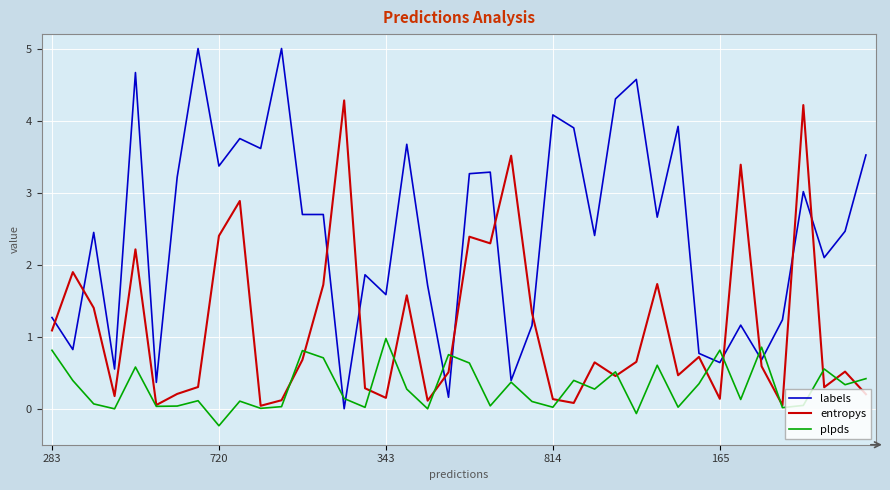

Which series has the widest spread of values?

labels